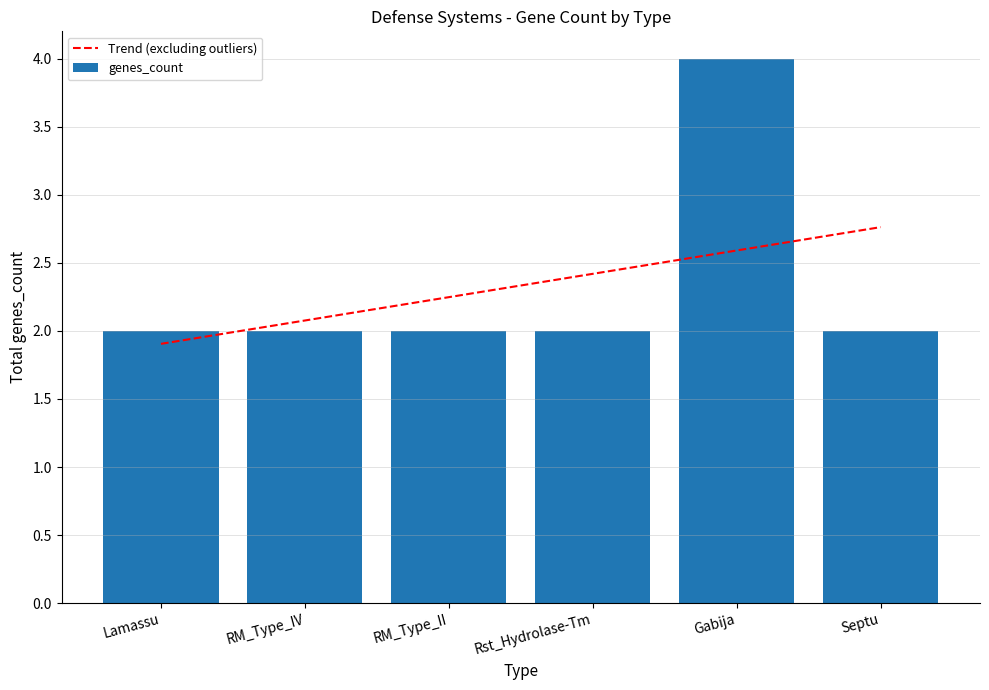

List the labels in order of Trend (excluding outliers) value, smallest first.

Lamassu, RM_Type_IV, RM_Type_II, Rst_Hydrolase-Tm, Gabija, Septu